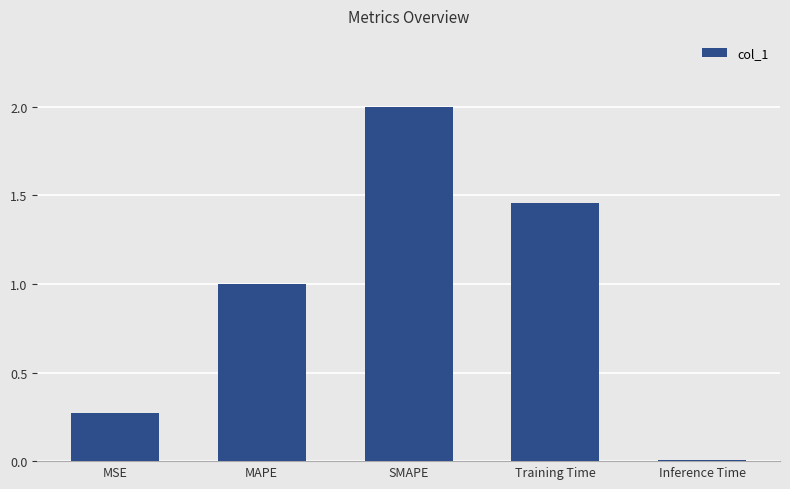

Which category has the lowest value across all series?

Inference Time